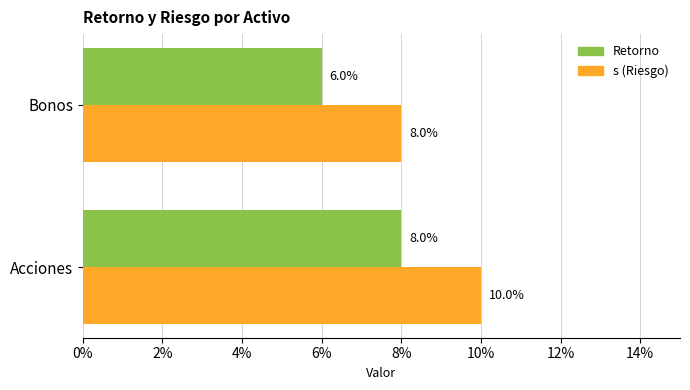

Reading left to right, list all the values displayed in this chart.

Retorno: 0.1	0.1
s: 0.1	0.1